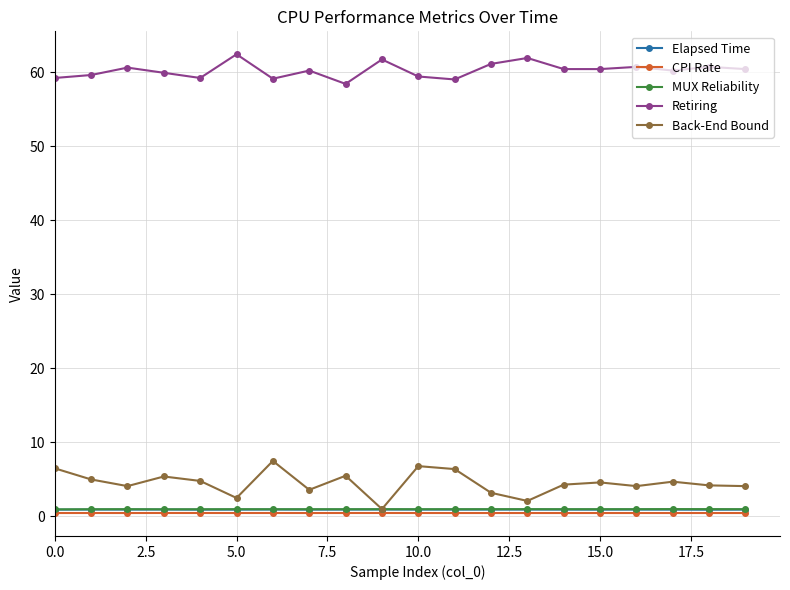

What is the value of the Retiring point at the 1st from the left?

59.2